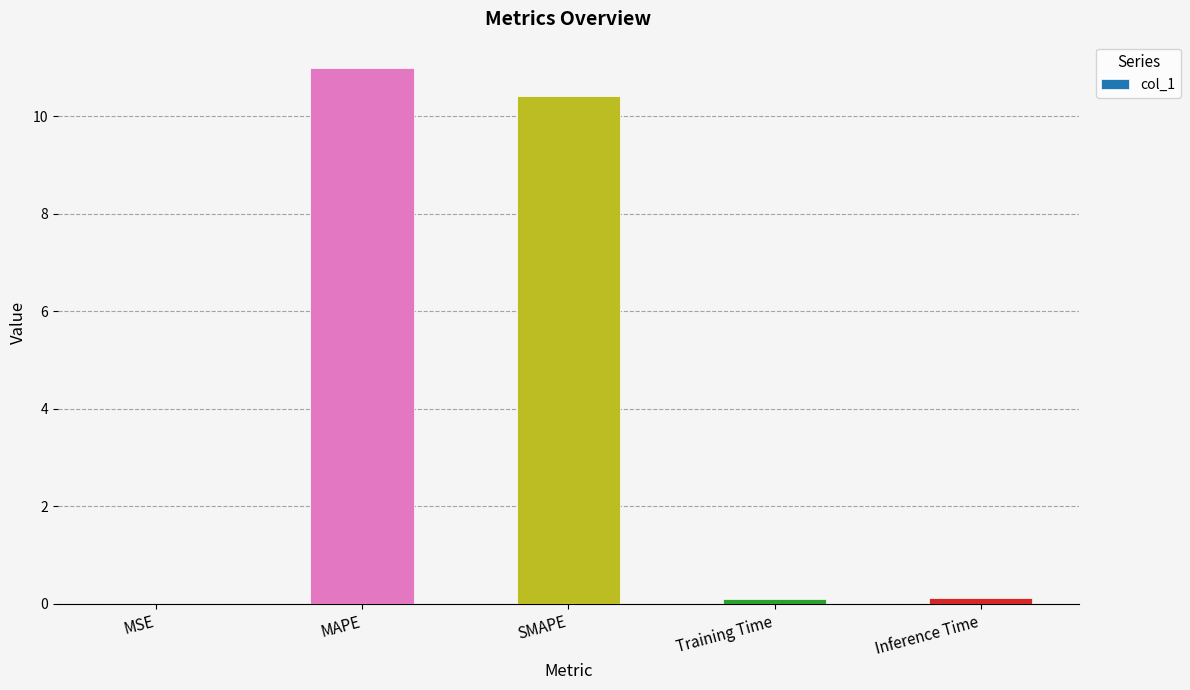

What is the greatest value displayed?

11.0